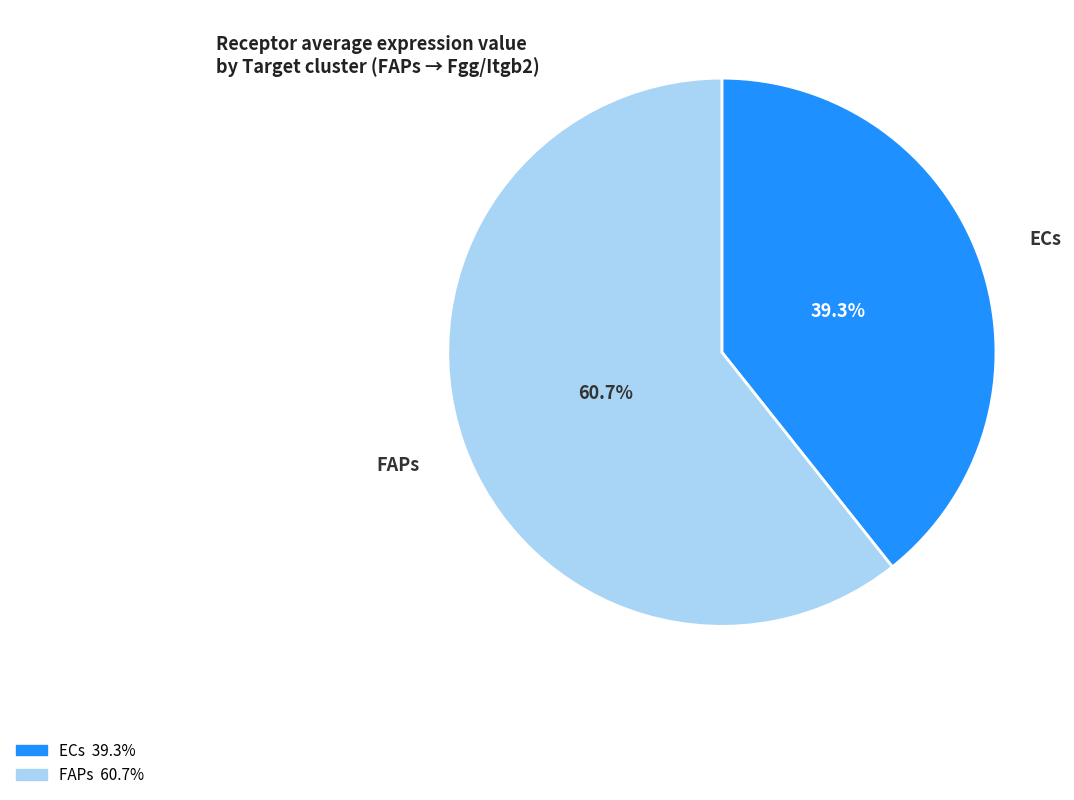

Does ECs represent more than half of the total?

No